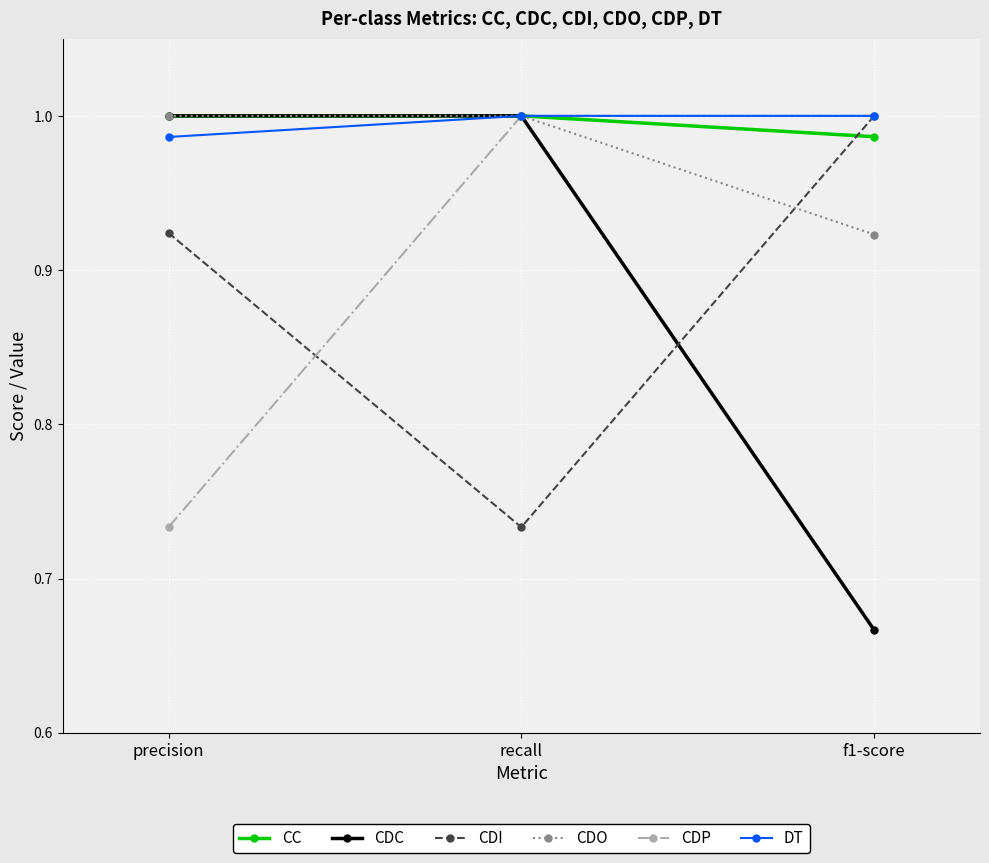

At which label does CDO reach its minimum?

f1-score